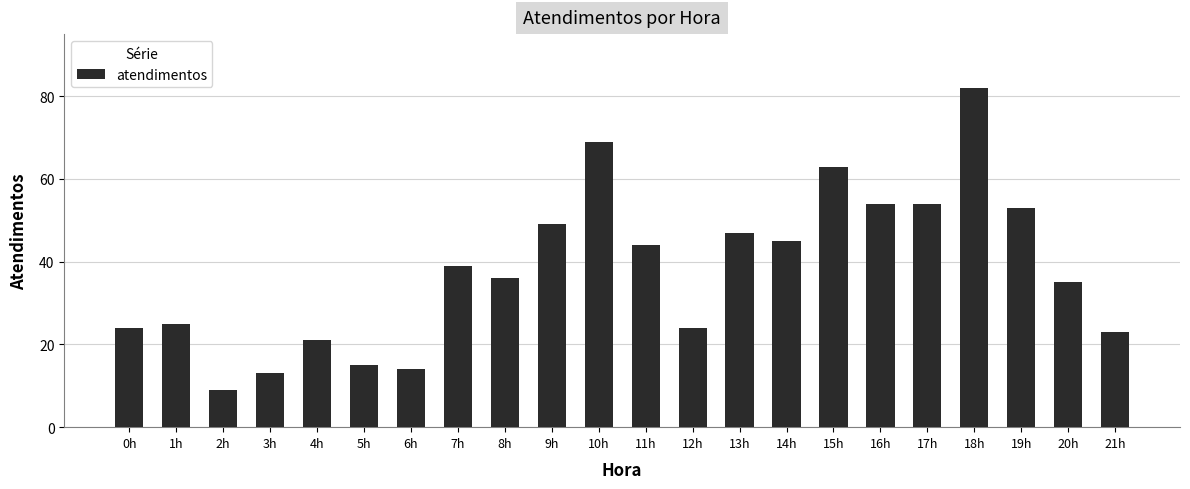

Between 0h and 19h, which is larger?

19h